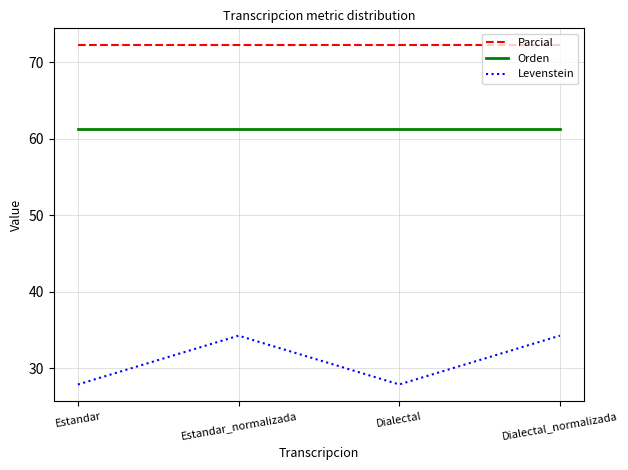

How many interior local peaks does the Levenstein series have?

1